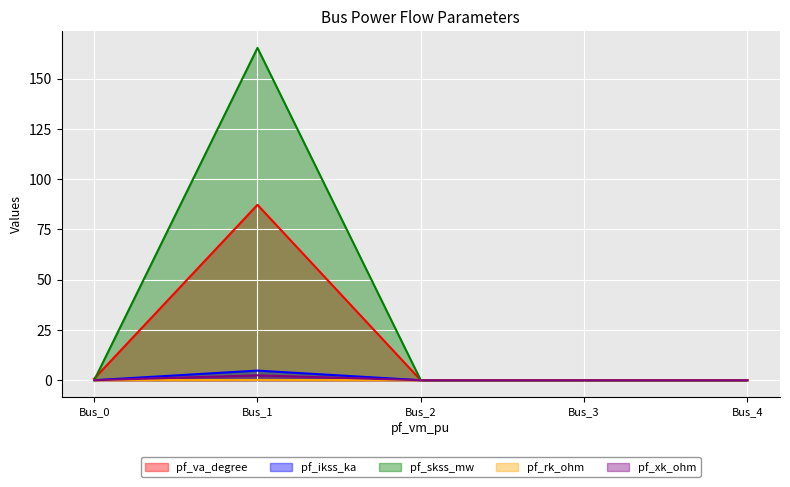

Where is pf_ikss_ka nearest to the value 2?

Bus_0